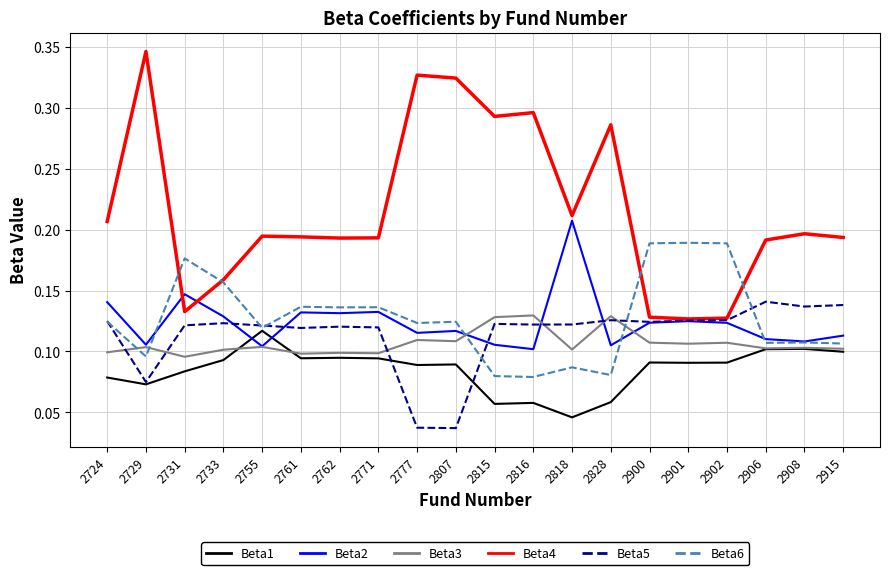

How many lines are shown in the chart?

6